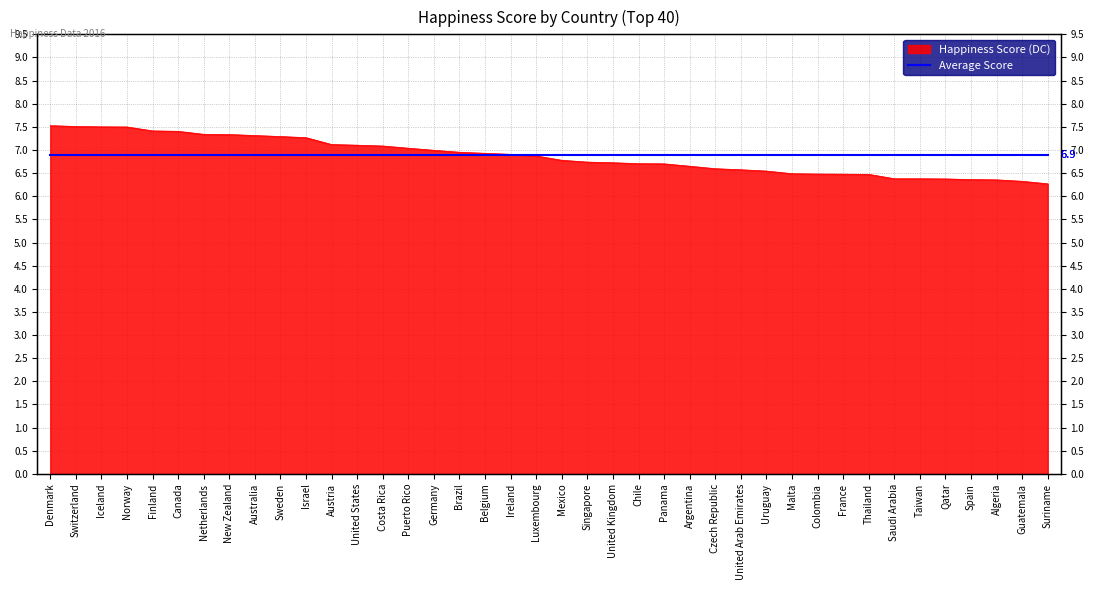

What is the smallest value displayed?

6.3